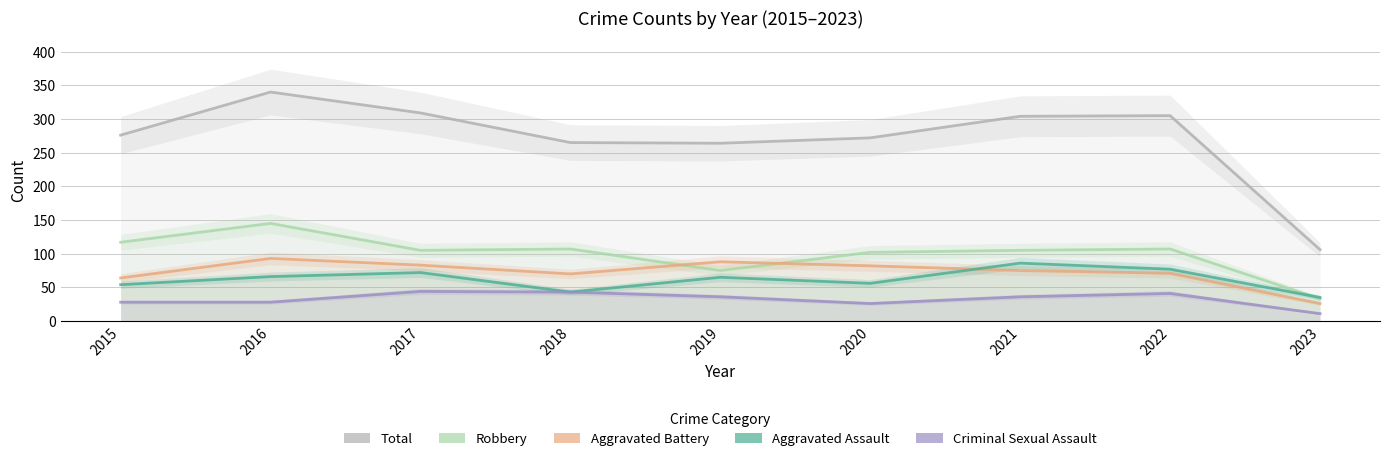

Between 2021 and 2022, which is larger?

2022